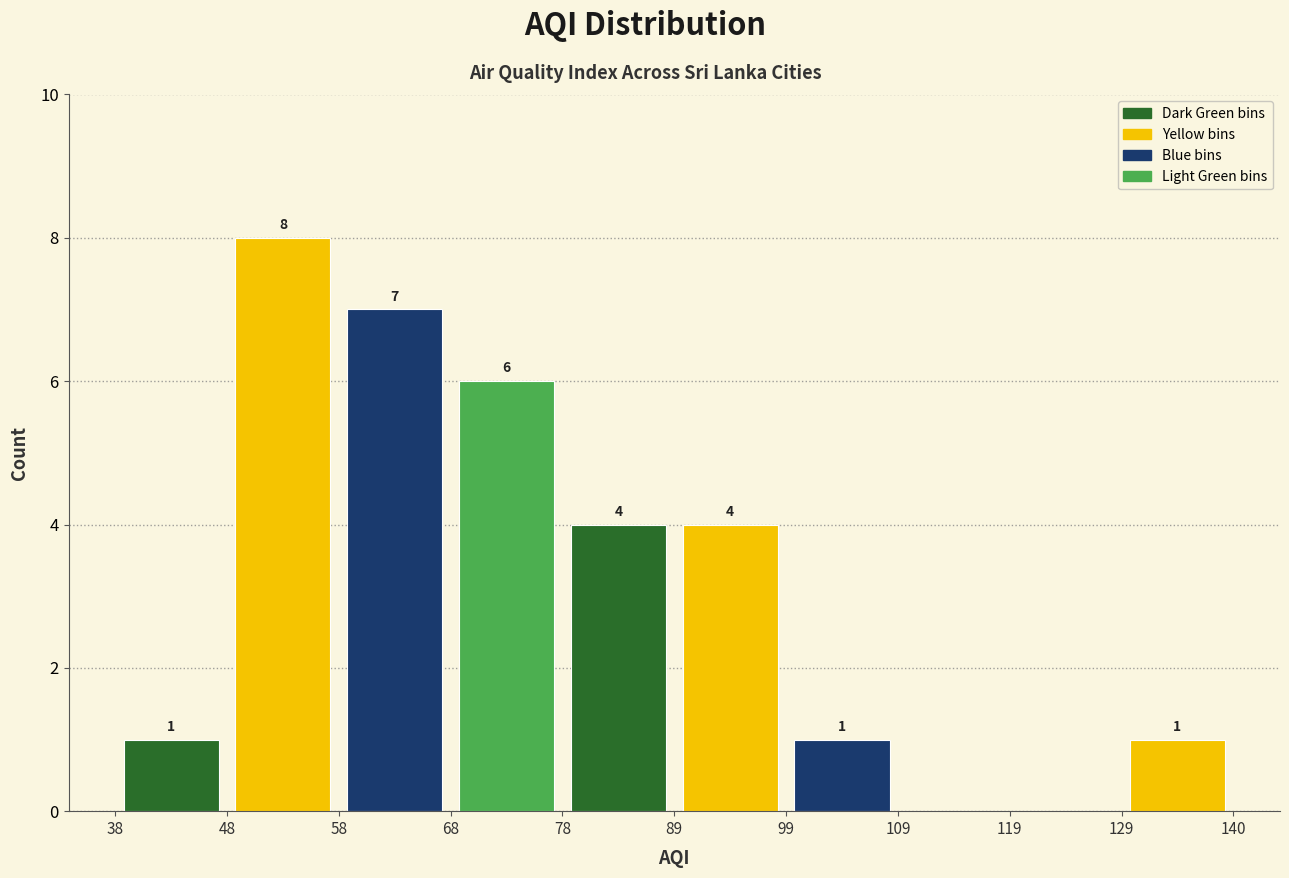

Over which range of the x-axis is the bar tallest?

48 to 58